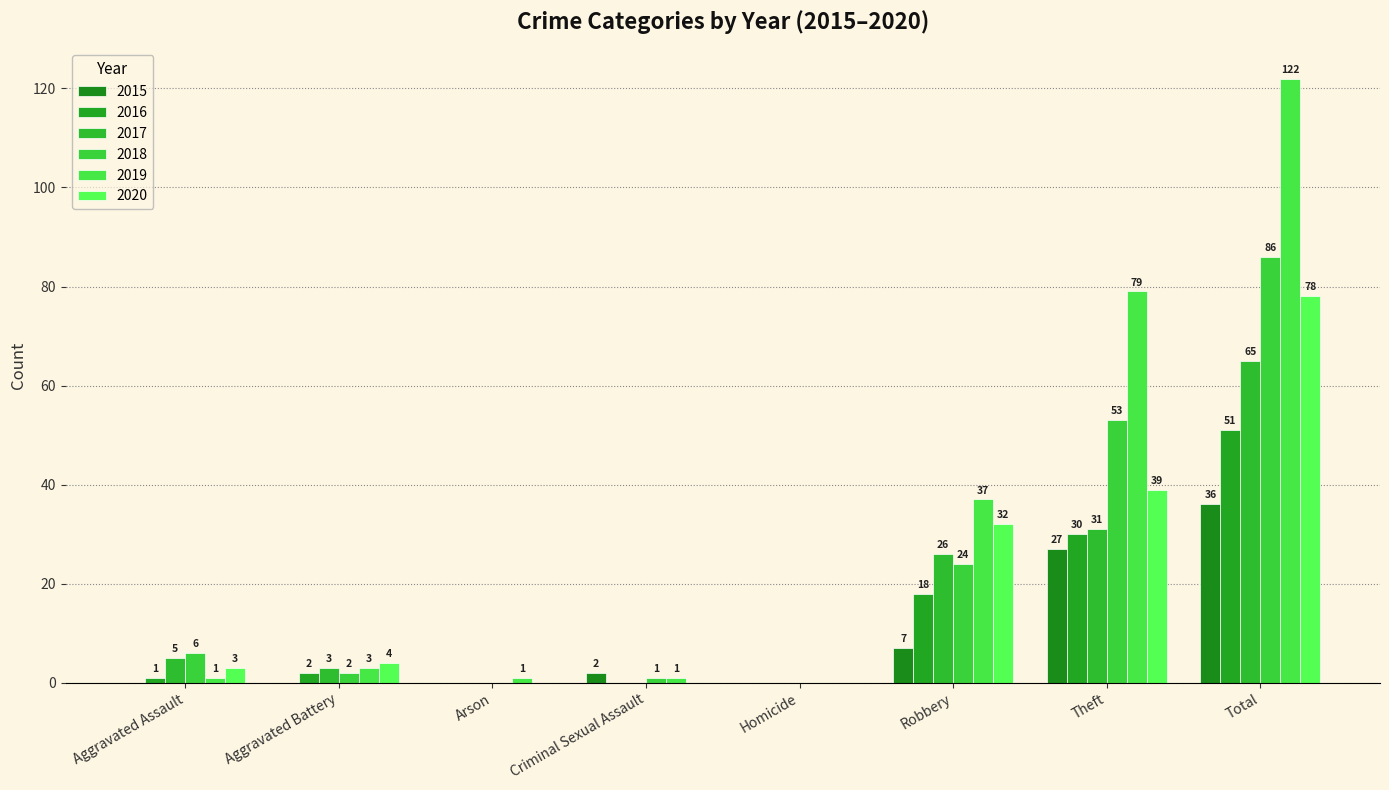

Reading left to right, transcribe all the data shown in this chart.

2015: 0	0	0	2	0	7	27	36
2016: 1	2	0	0	0	18	30	51
2017: 5	3	0	0	0	26	31	65
2018: 6	2	0	1	0	24	53	86
2019: 1	3	1	1	0	37	79	122
2020: 3	4	0	0	0	32	39	78